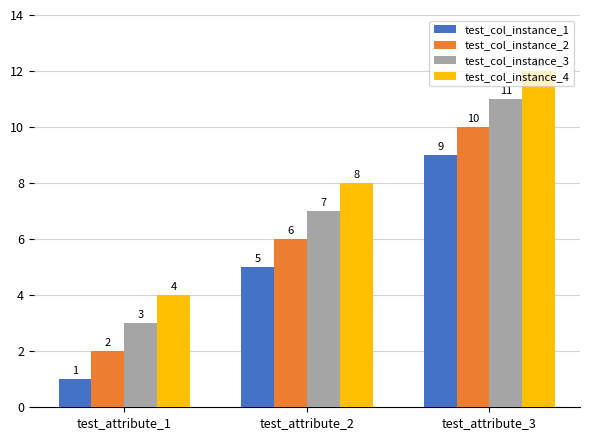

Reading right to left, what are all the values shown in this chart?

test_col_instance_1: 9	5	1
test_col_instance_2: 10	6	2
test_col_instance_3: 11	7	3
test_col_instance_4: 12	8	4